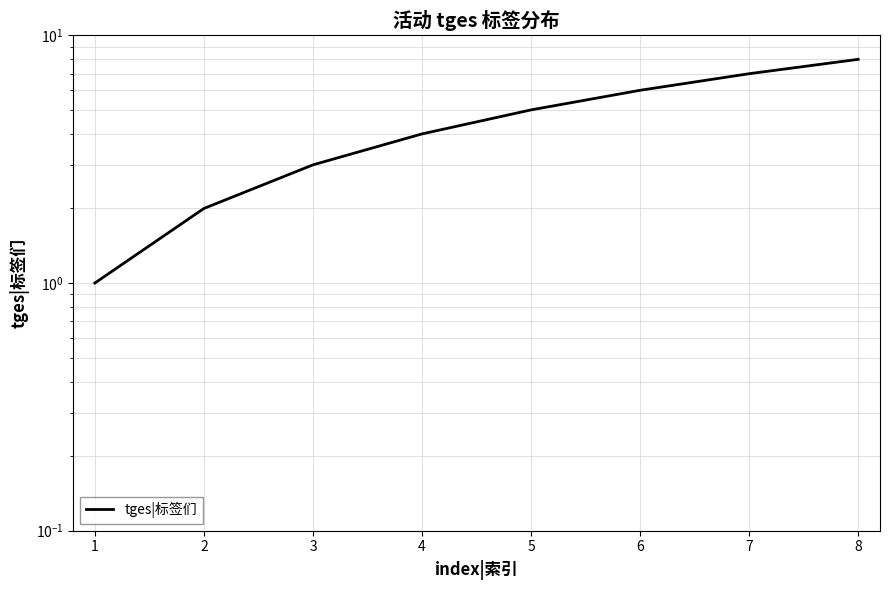

What is the smallest value displayed?

1